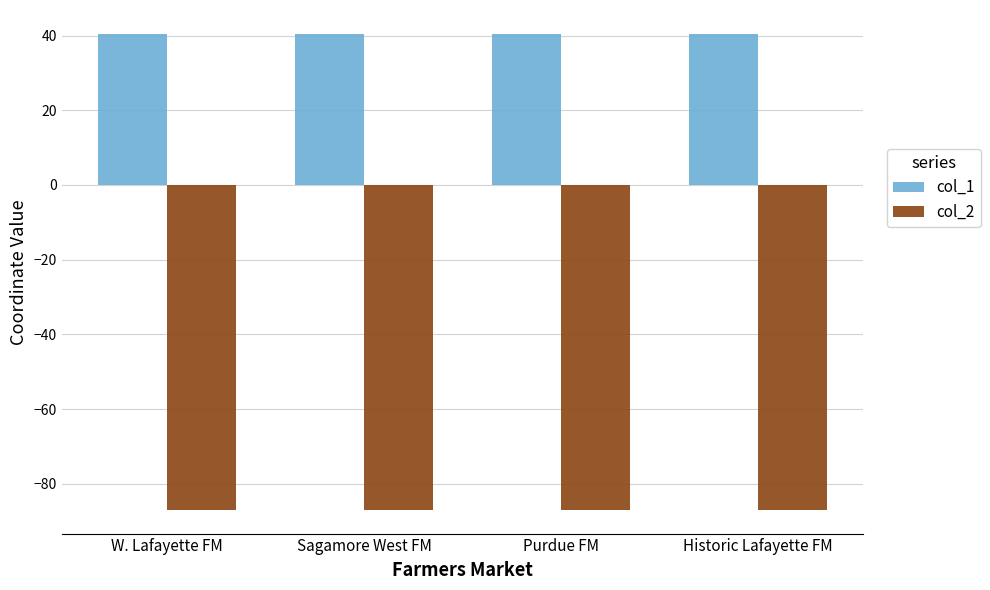

Rank the series by their maximum value, from highest to lowest.

col_1, col_2